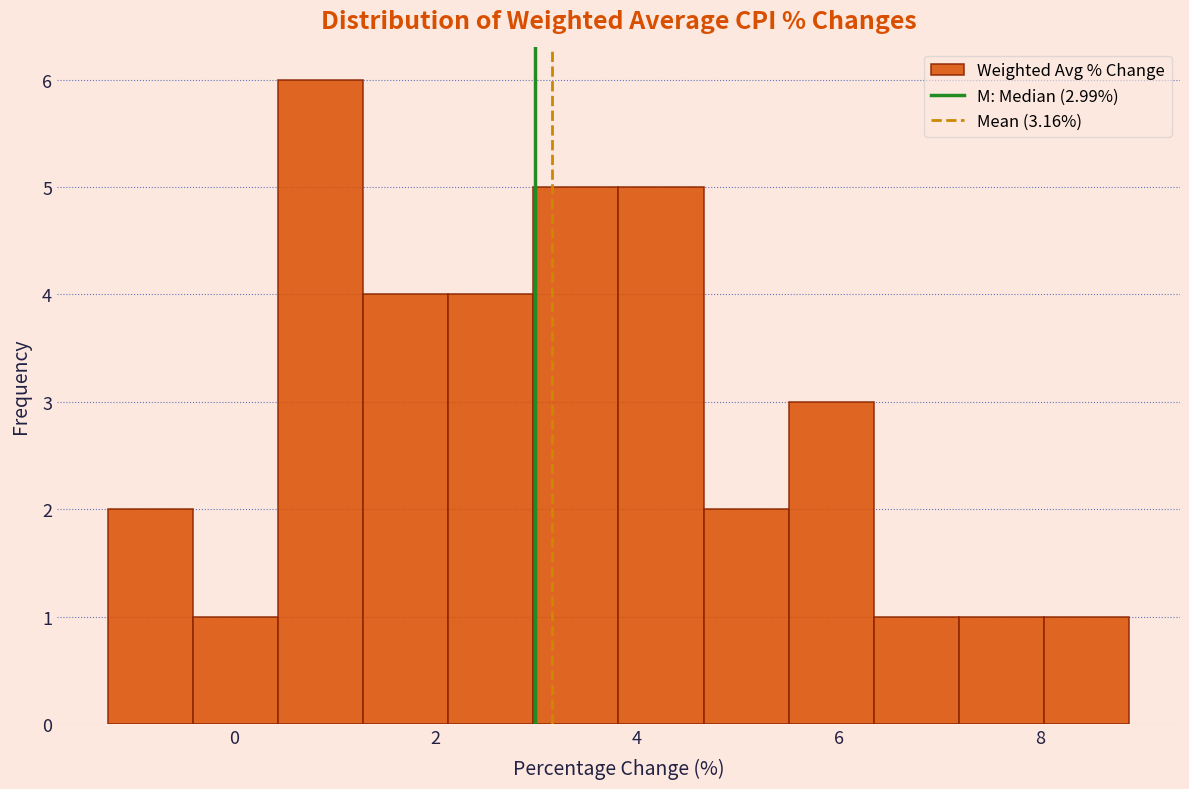

Which range on the x-axis has the tallest bar?

0.4 to 1.2